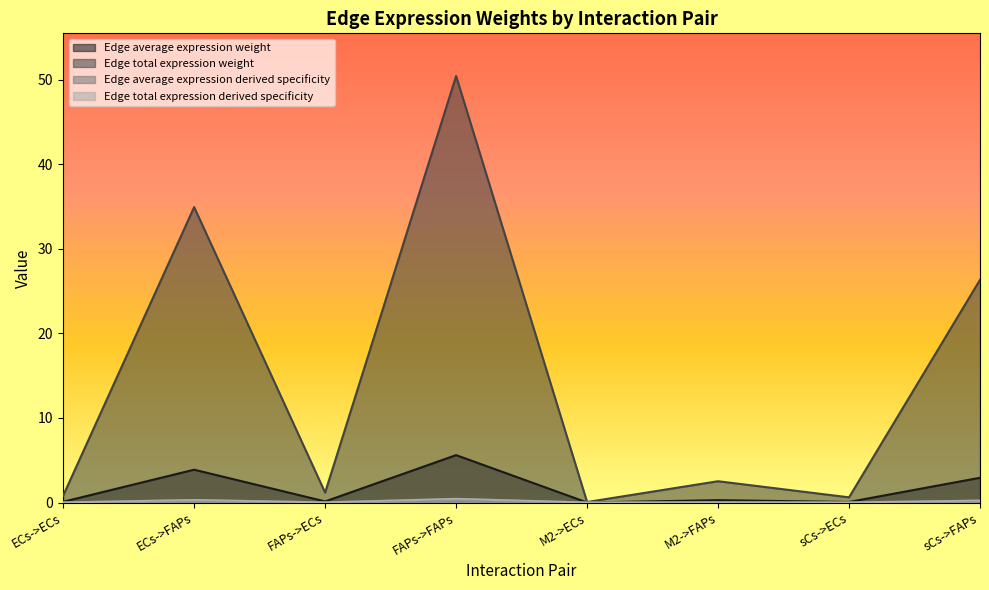

What is the average value of the Edge total expression derived specificity series?

0.1